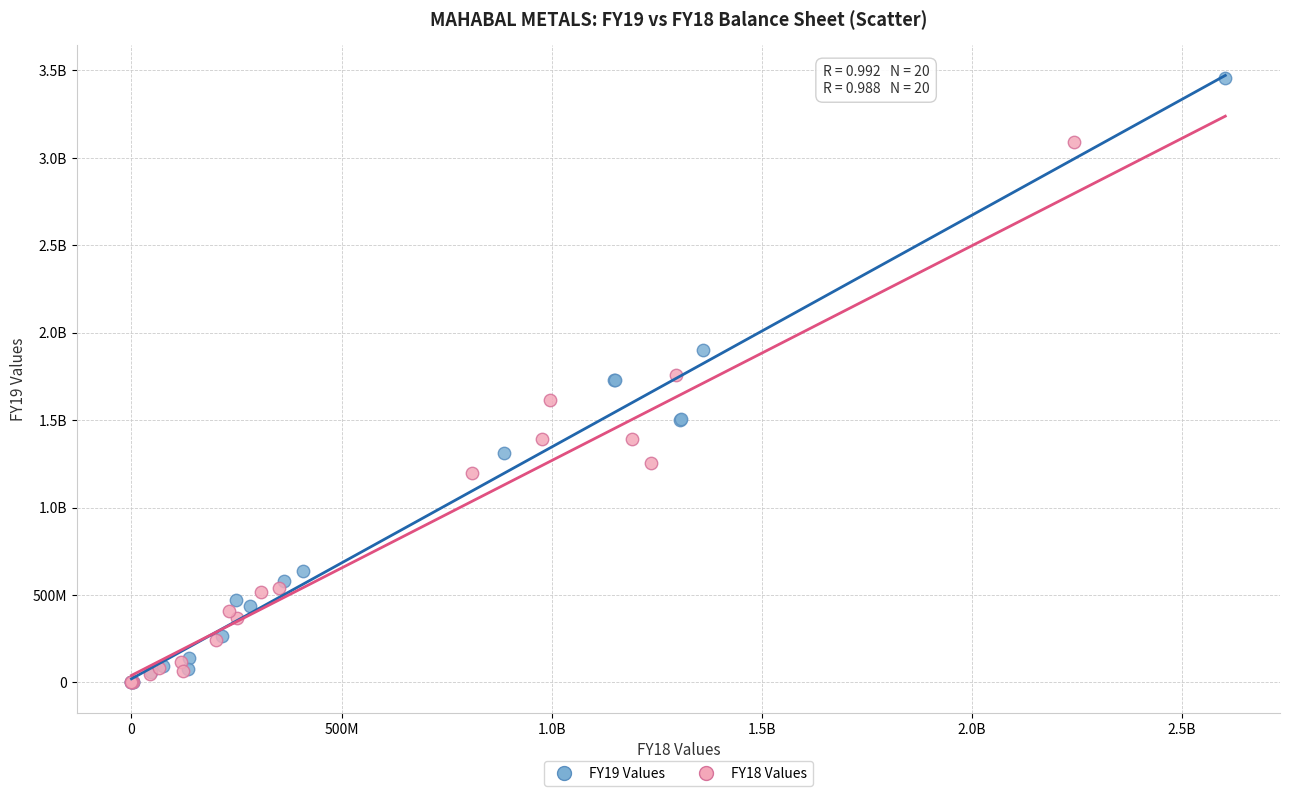

What are all the series names shown in the legend?

FY19 Values, FY18 Values